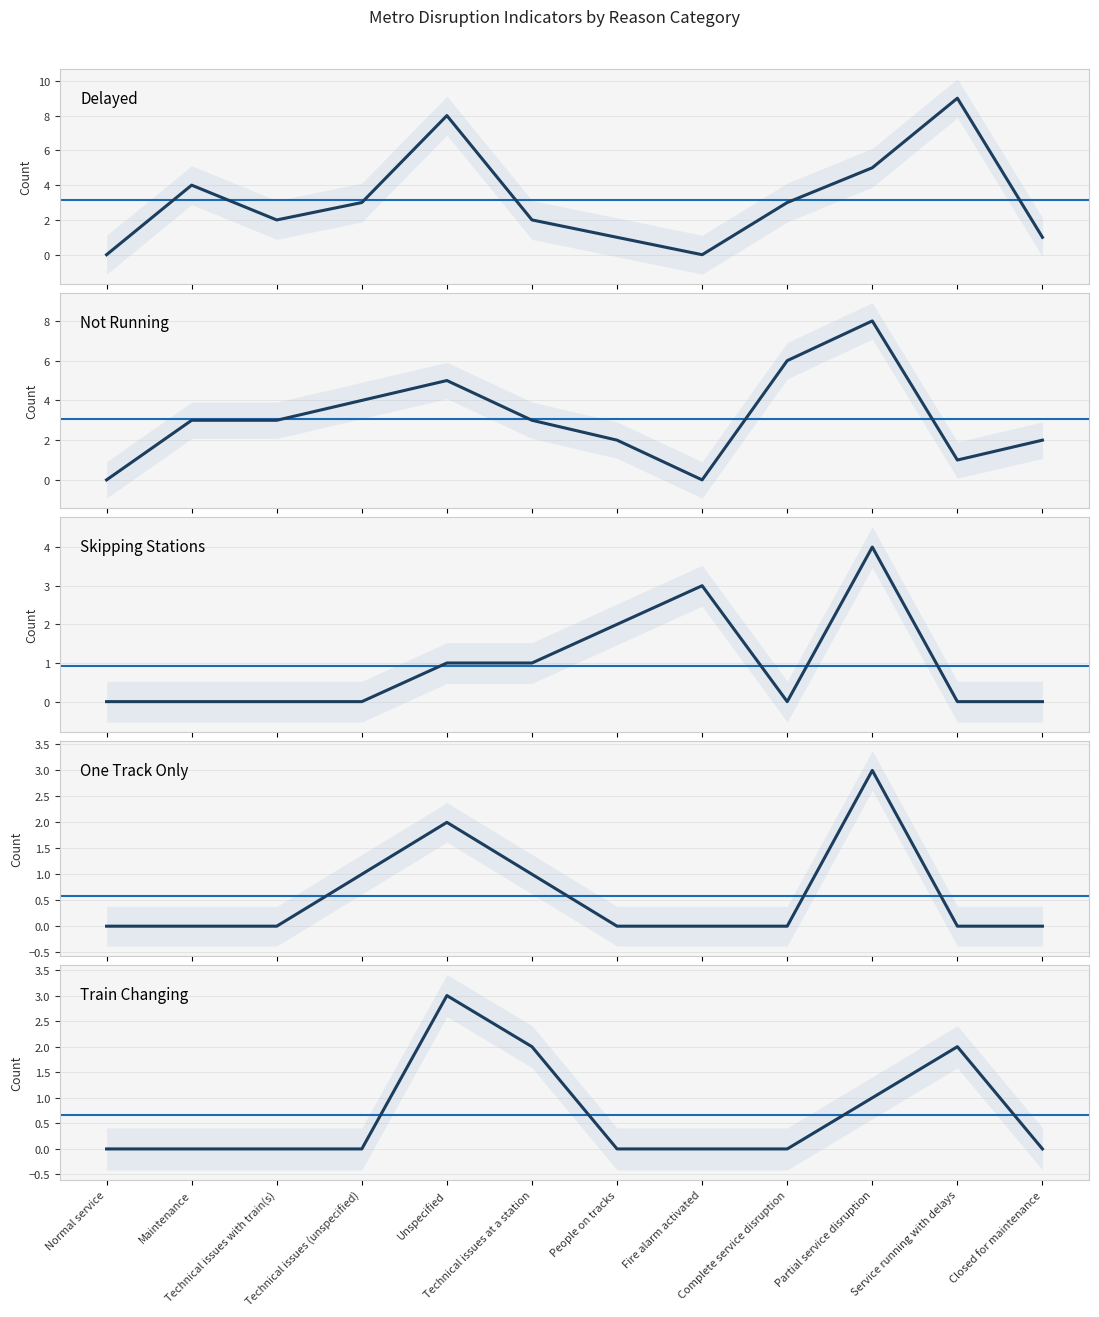

Which category has the lowest value across all series?

Normal service